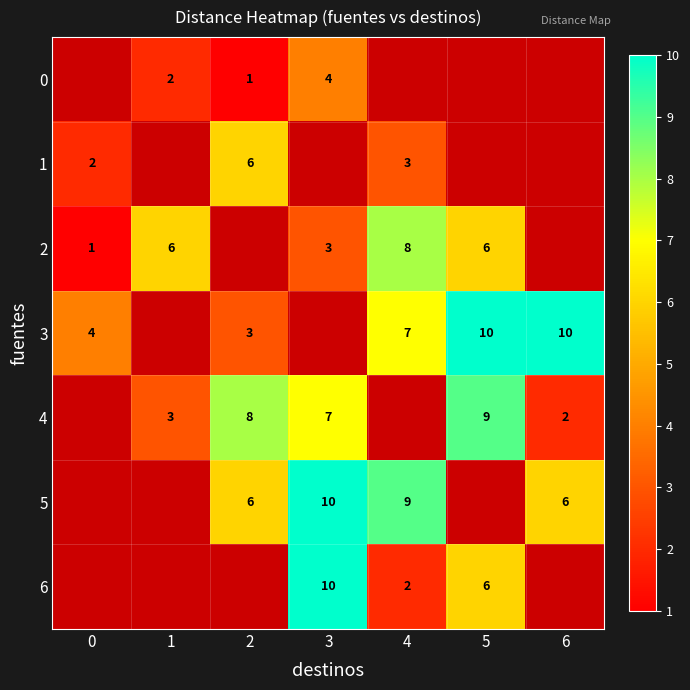

The 0 series shows 1 at 2. True or false?

True